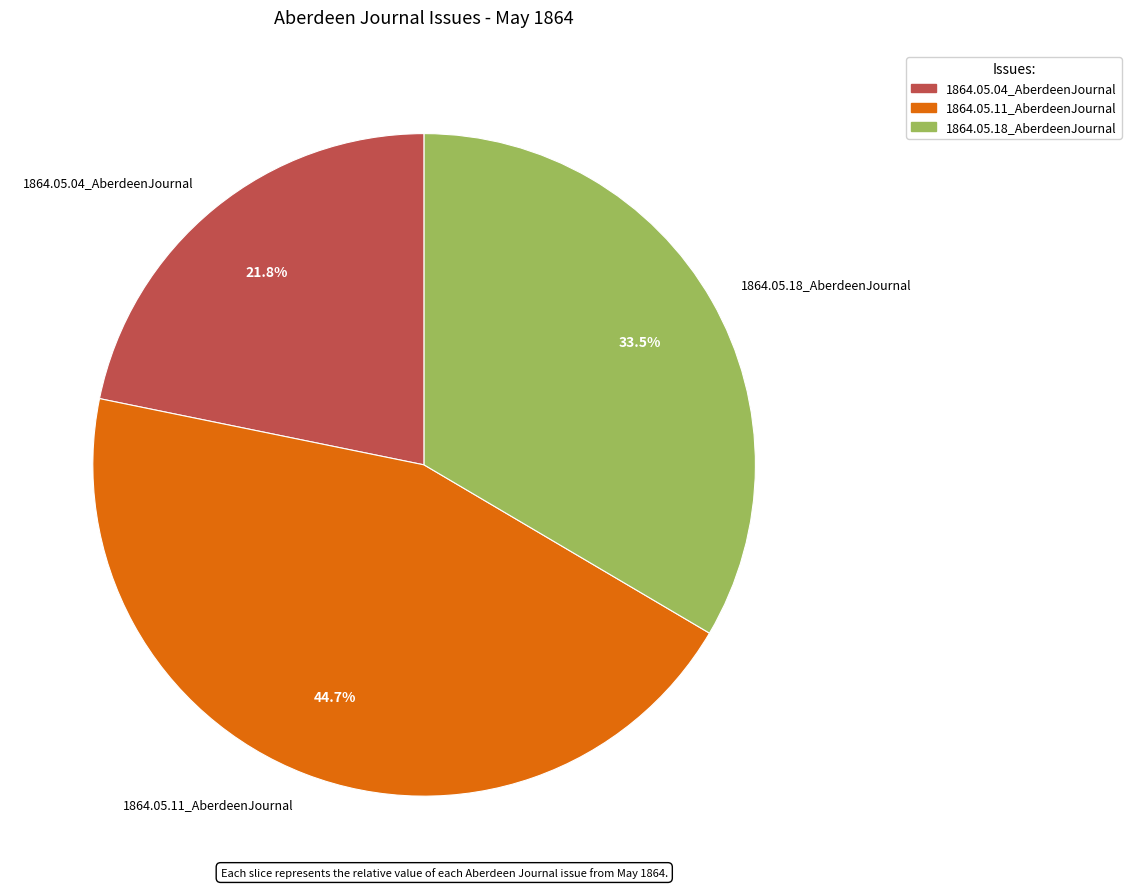

How many segments does this pie chart have?

3